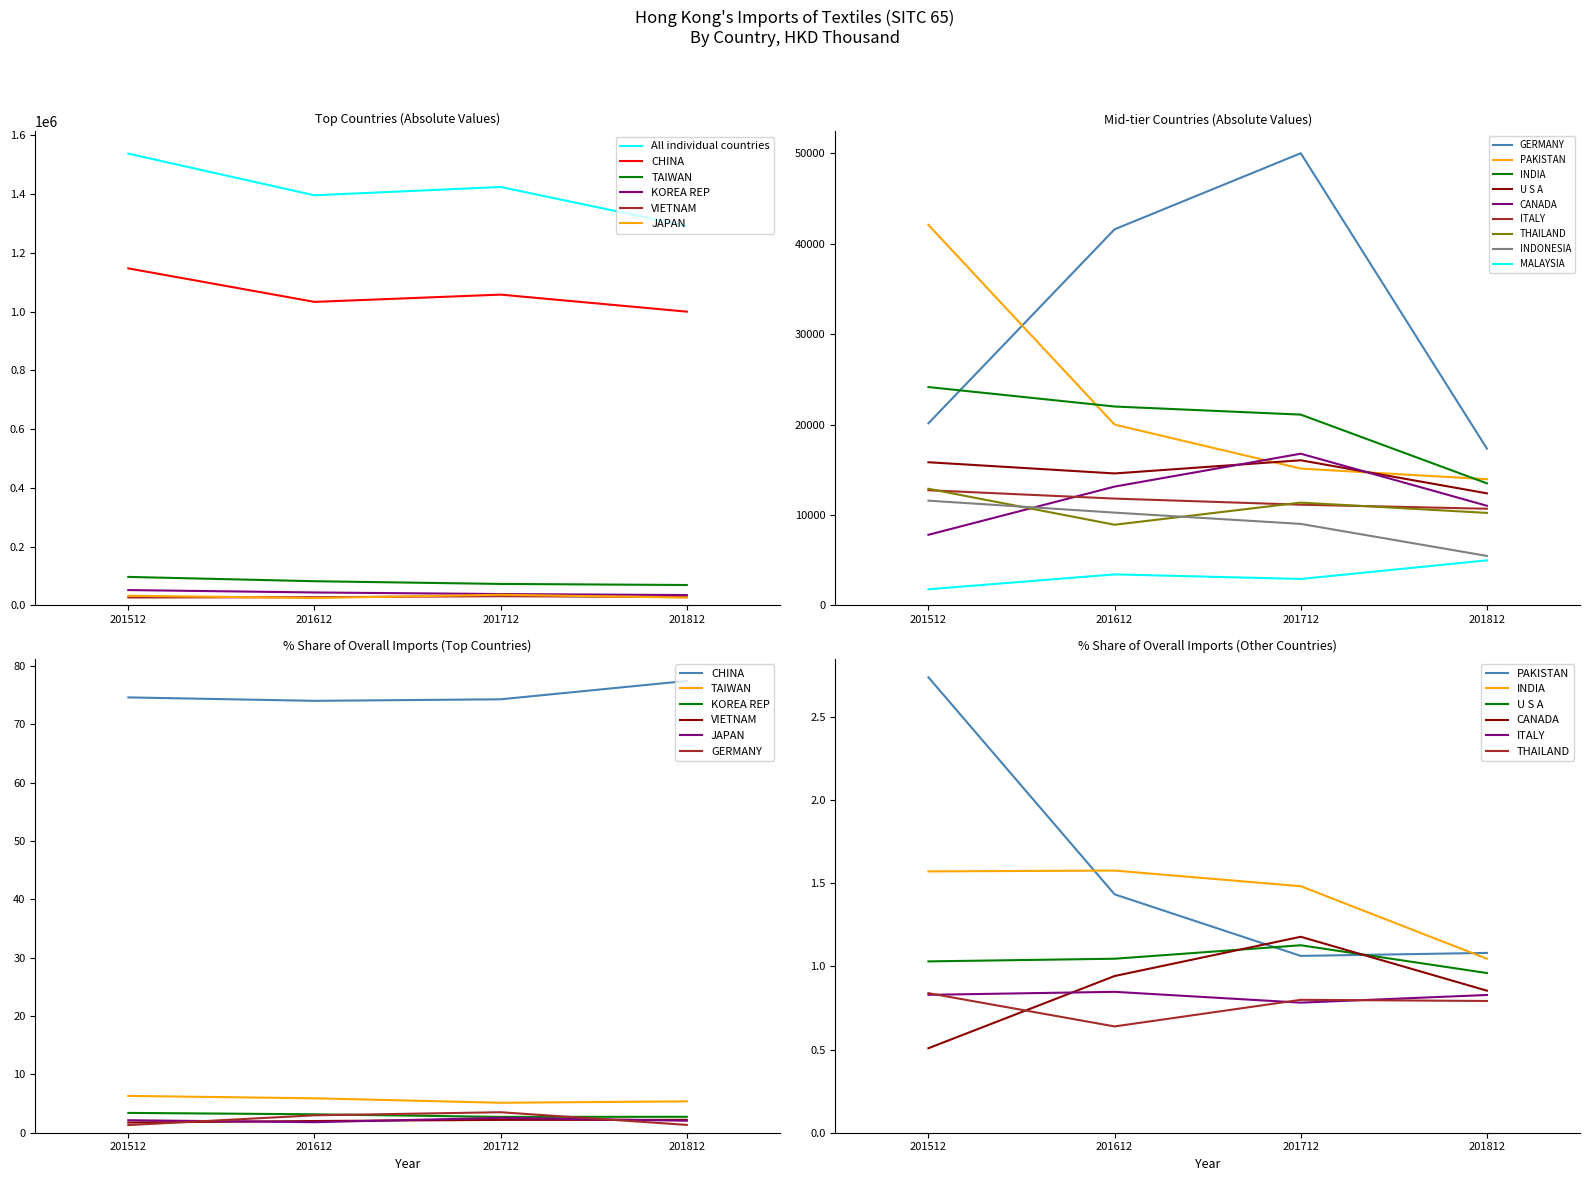

What is the value of the 201712 point at the 2nd from the left?

1057715.0